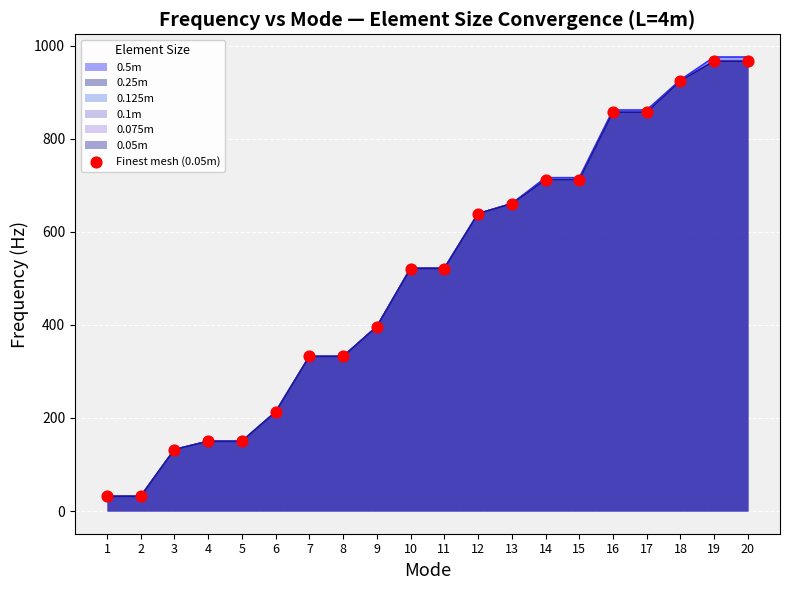

Which has a higher value, 19 or 6?

19